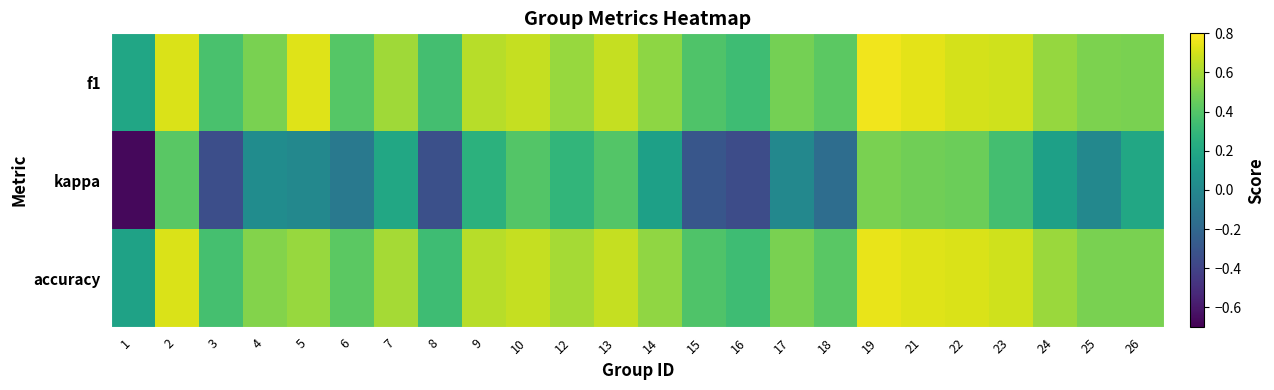

How many distinct data groups are displayed?

3